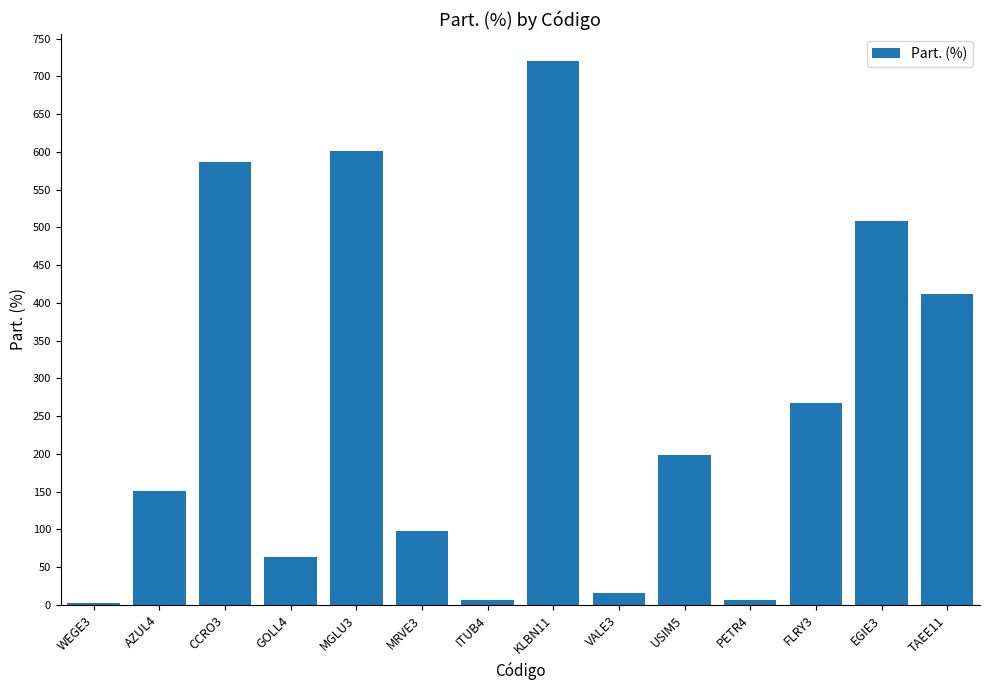

Does the chart contain stacked bars?

No